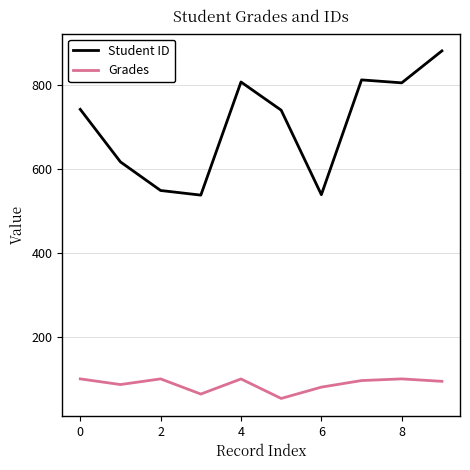

Which series has the widest spread of values?

Student ID